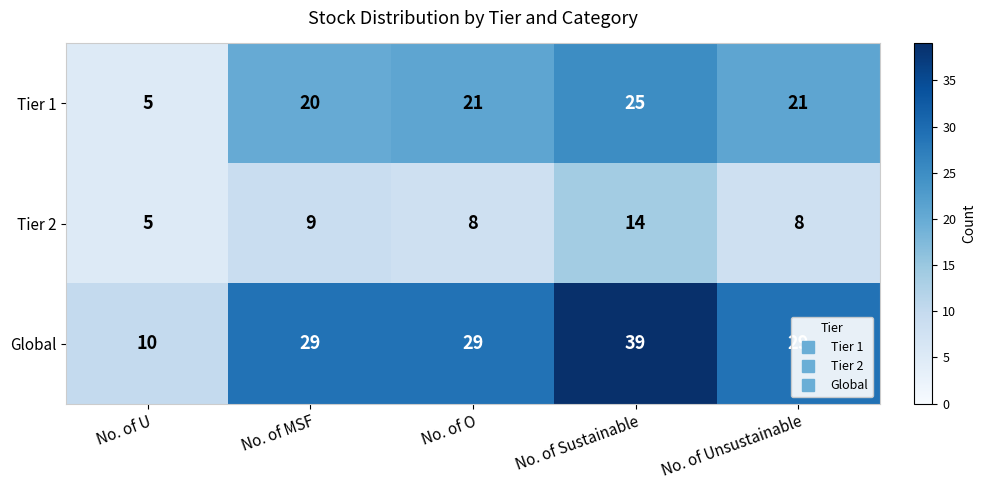

What is the sum of all Tier 1 values?

92